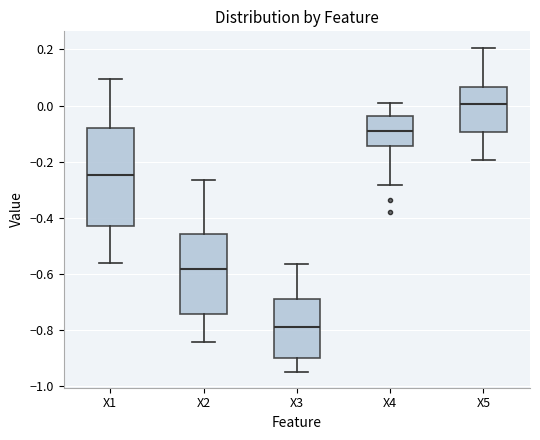

Reading left to right, transcribe this box plot: for each box, give where its median line is, the range the box spans, and where its two whiskers end, as read against the y-axis. The values are not printed on the chart, so give them approximately, as read against the axis.

X1: median -0.24, box -0.42 to -0.08, whiskers -0.56 to 0.10
X2: median -0.58, box -0.74 to -0.46, whiskers -0.84 to -0.26
X3: median -0.78, box -0.90 to -0.68, whiskers -0.94 to -0.56
X4: median -0.08, box -0.14 to -0.04, whiskers -0.28 to 0.02
X5: median 0.00, box -0.10 to 0.06, whiskers -0.20 to 0.20